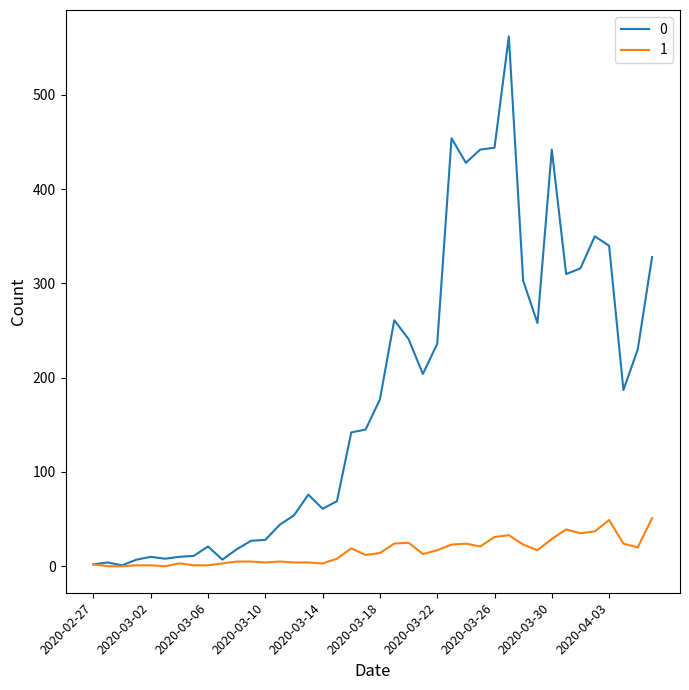

List the series in order of their overall mean, lowest first.

1, 0